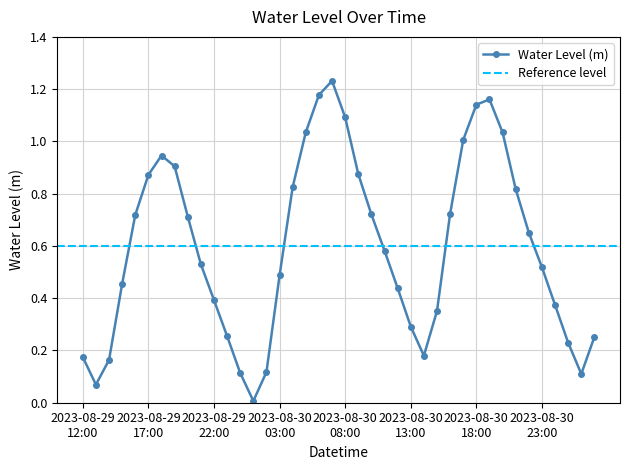

What is the average value?

0.6